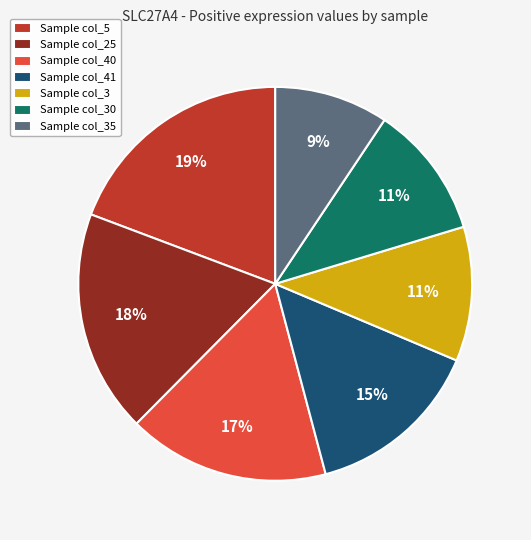

Count the number of slices in the pie.

7